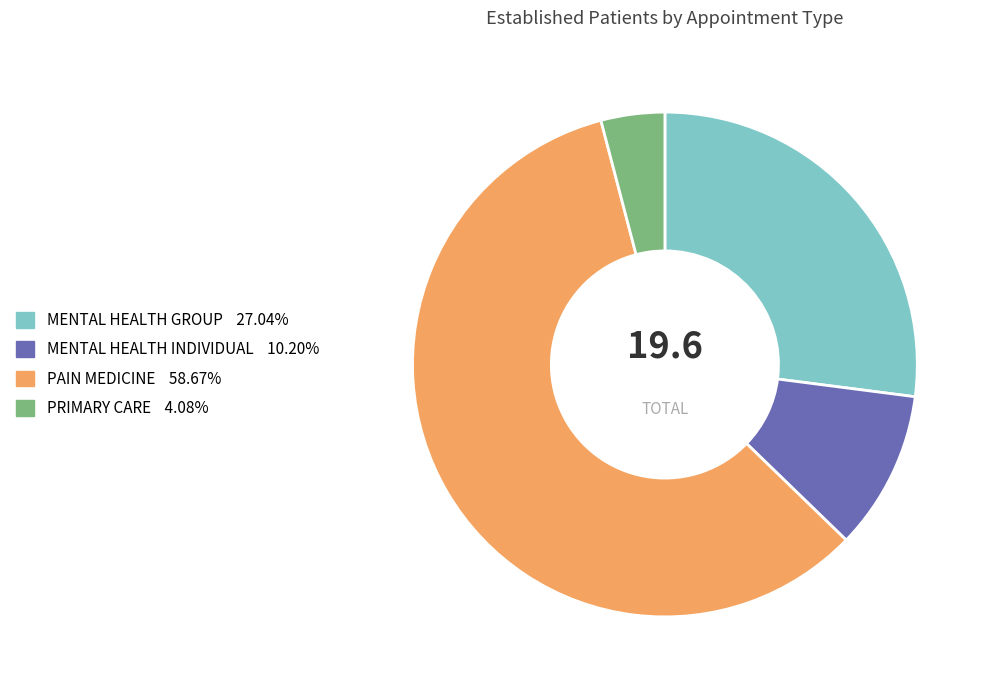

Is the sum of MENTAL HEALTH INDIVIDUAL and MENTAL HEALTH GROUP greater than half?

No